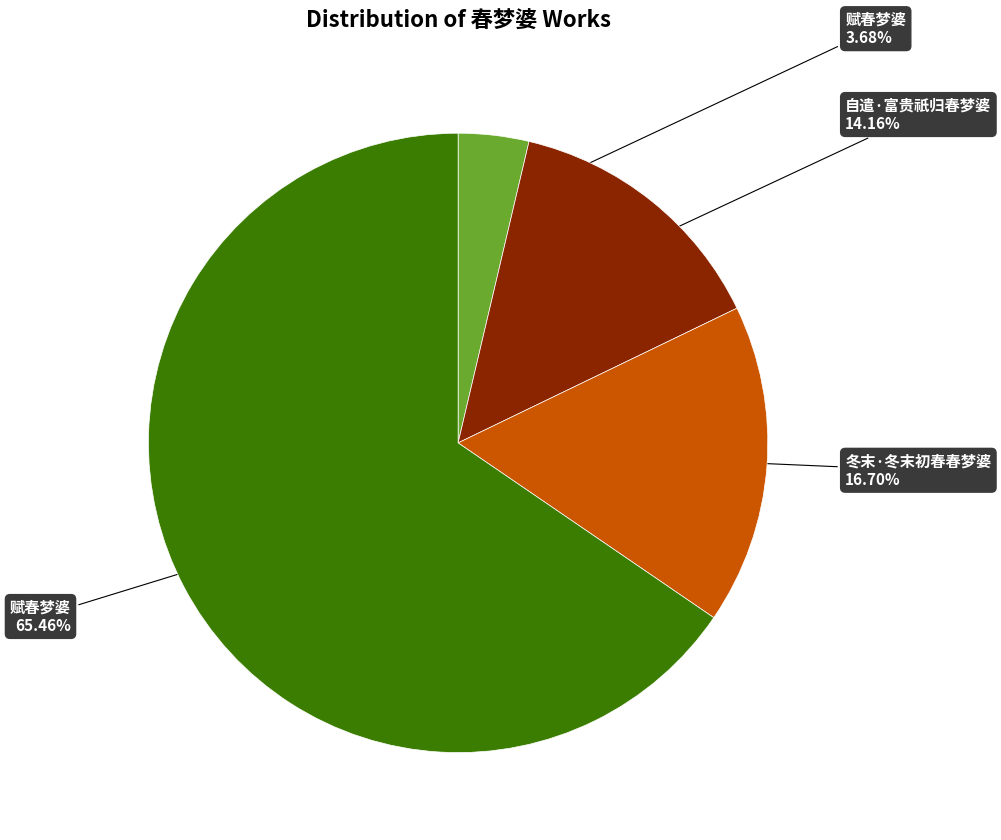

Is there any slice that represents more than half of the pie?

Yes